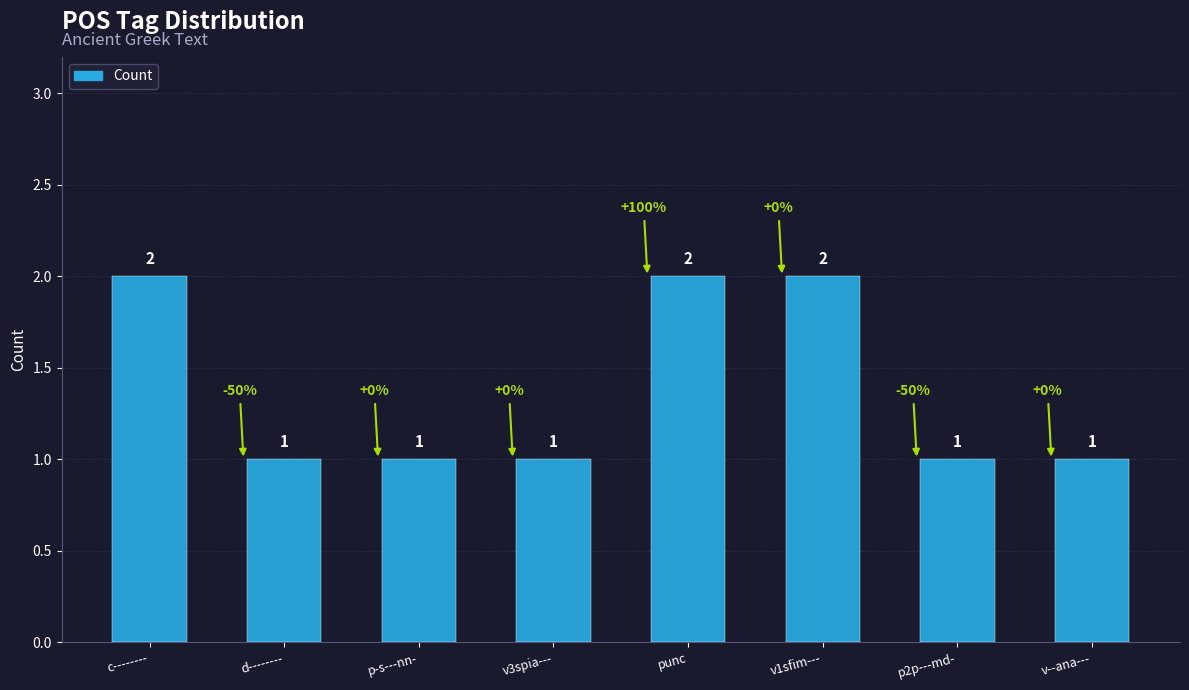

What position from the left is c--------?

1